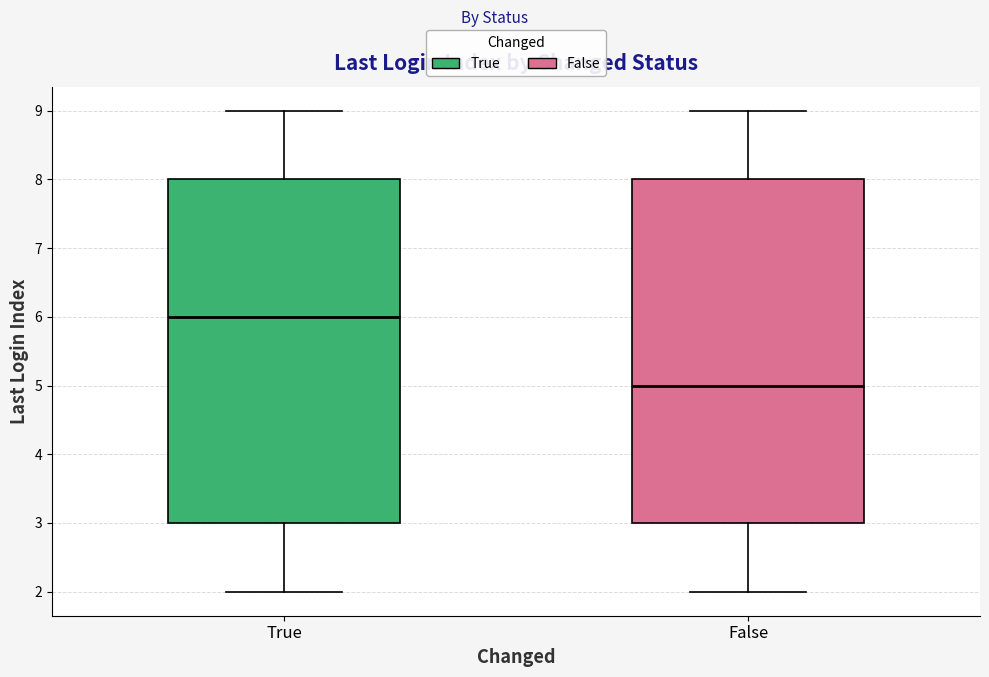

Where does the lower whisker of the box for False end on the y-axis? The values are not printed on the chart, so give them approximately, as read against the axis.

2